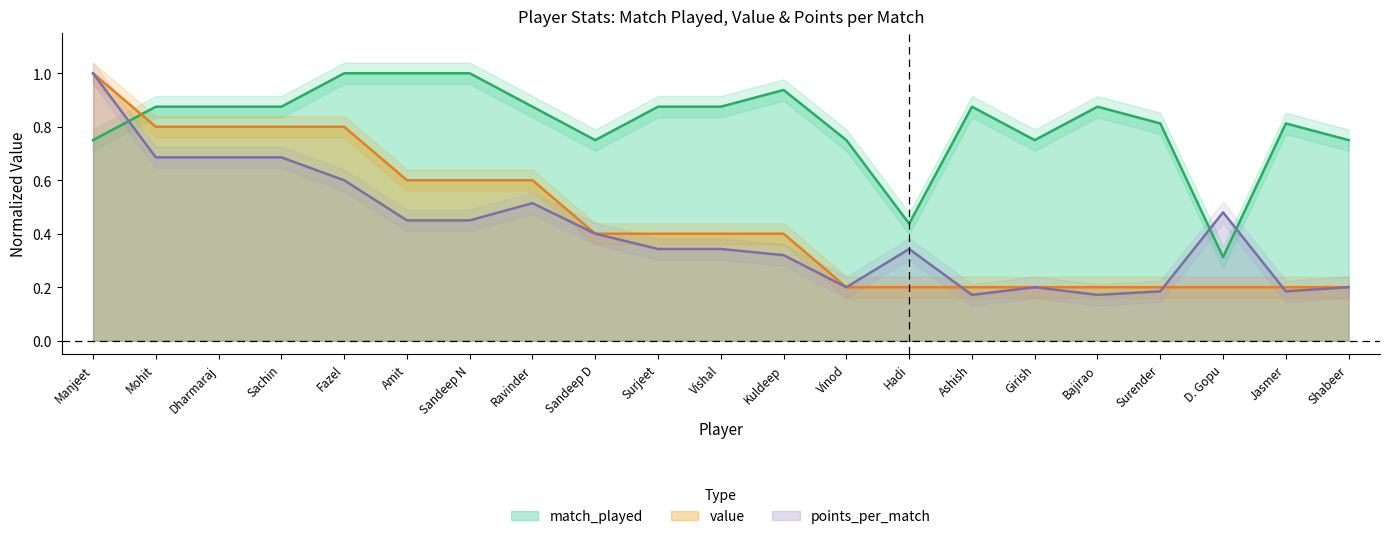

Which series ends up on top after the final intersection of match_played and points_per_match?

match_played